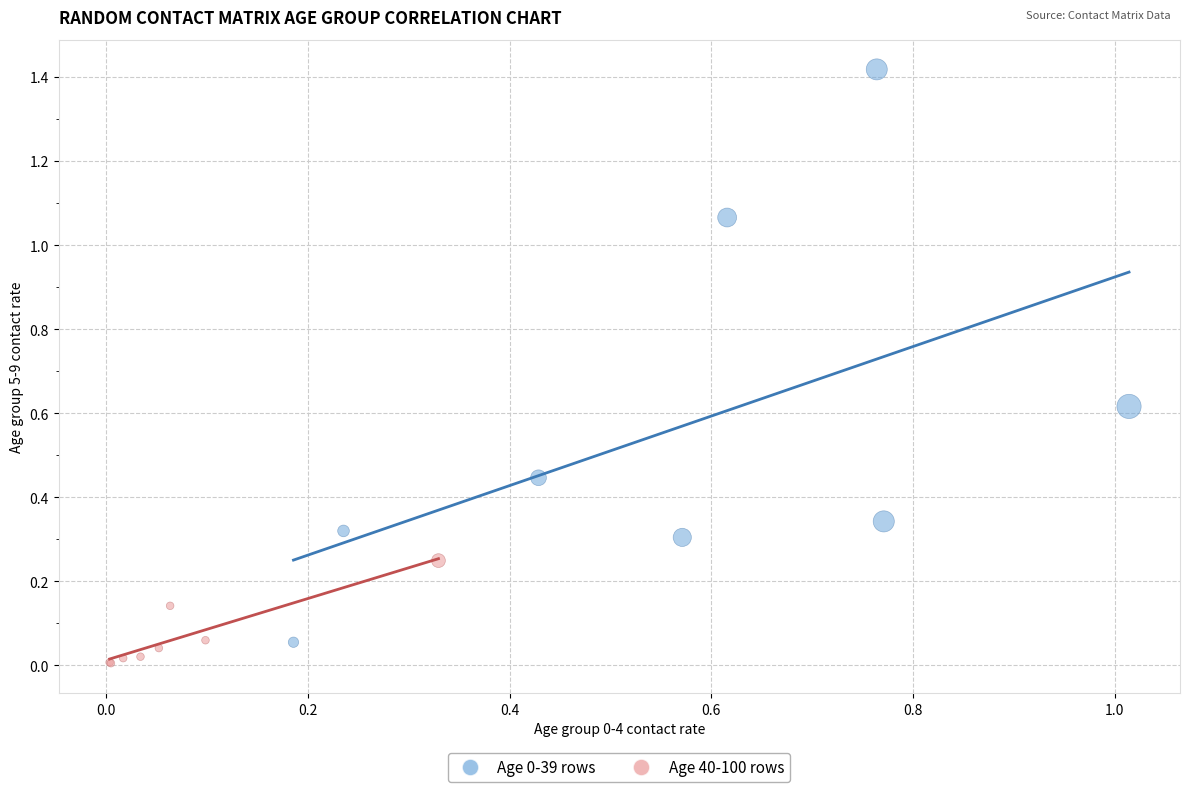

Which series contains the lowest Y value?

Age 40-100 rows